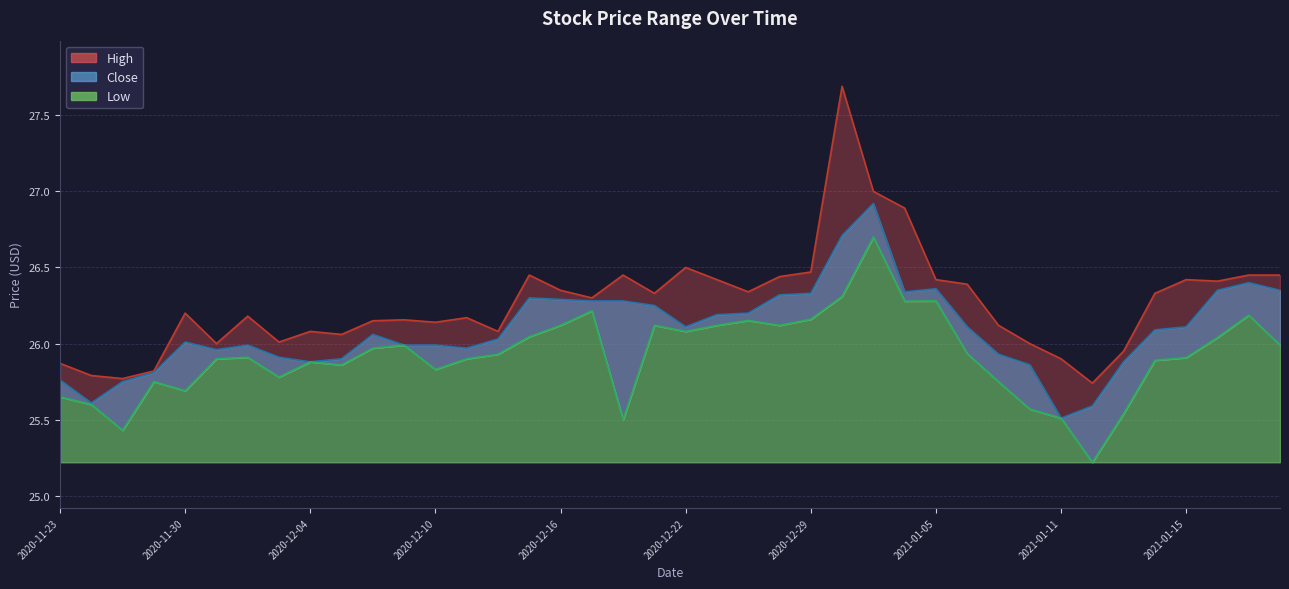

How many lines are shown in the chart?

3